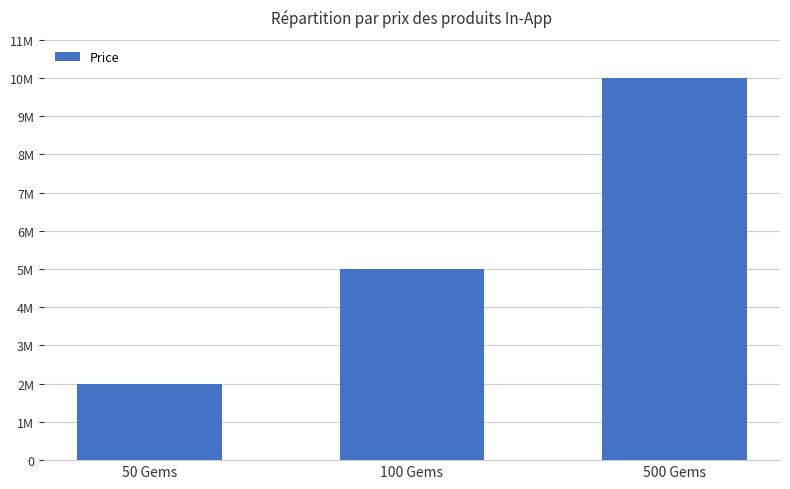

Are the bars grouped side by side (vs. stacked)?

No